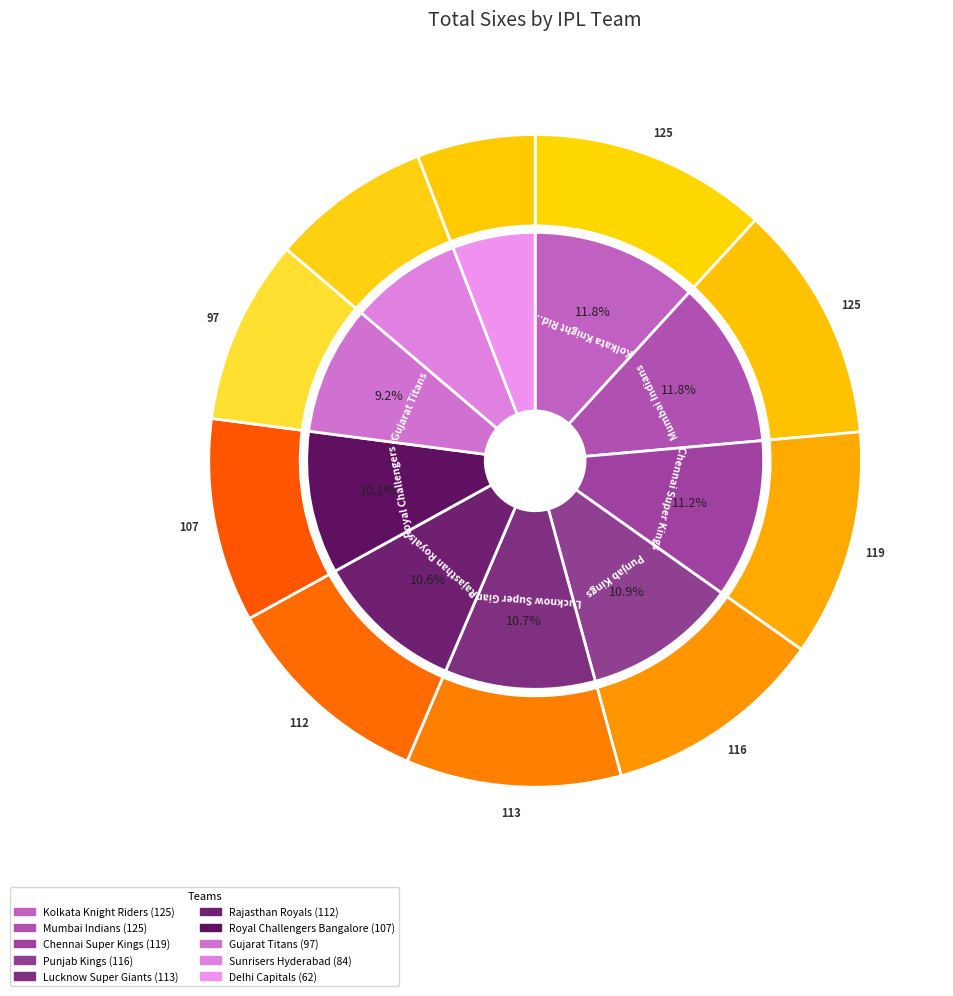

Is Mumbai Indians the majority of the pie?

No